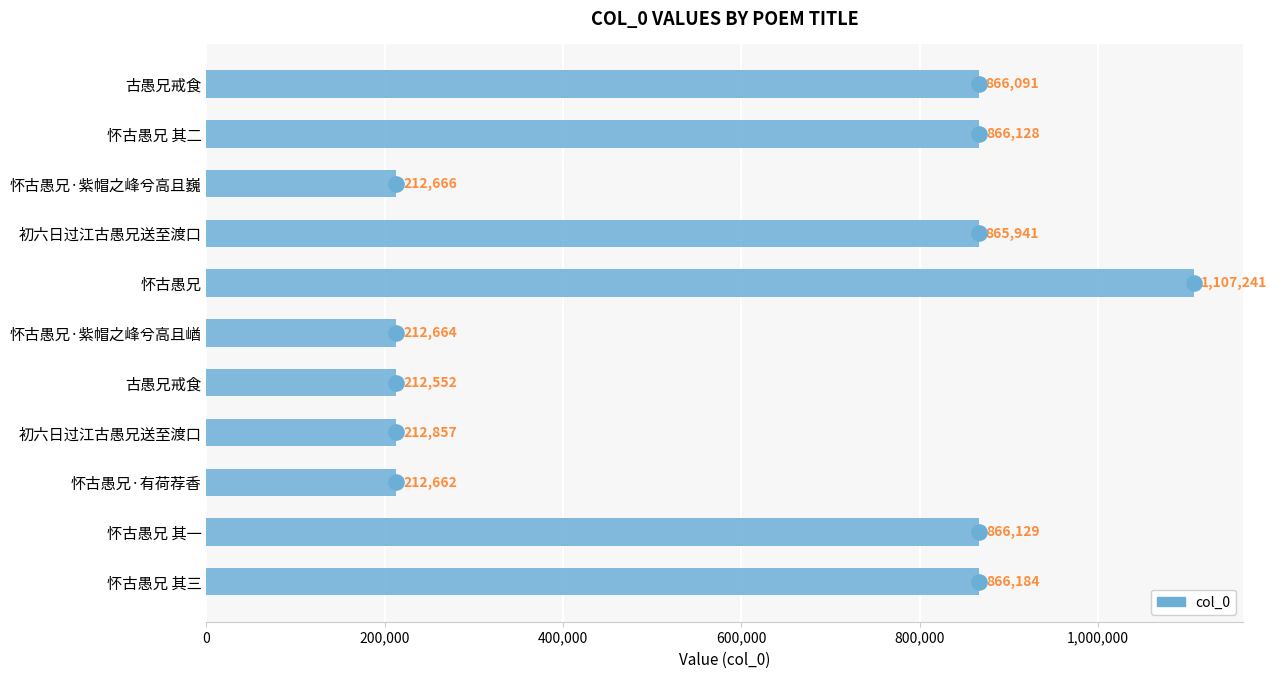

Which has a higher value, 怀古愚兄 or 怀古愚兄·有荷荐香?

怀古愚兄